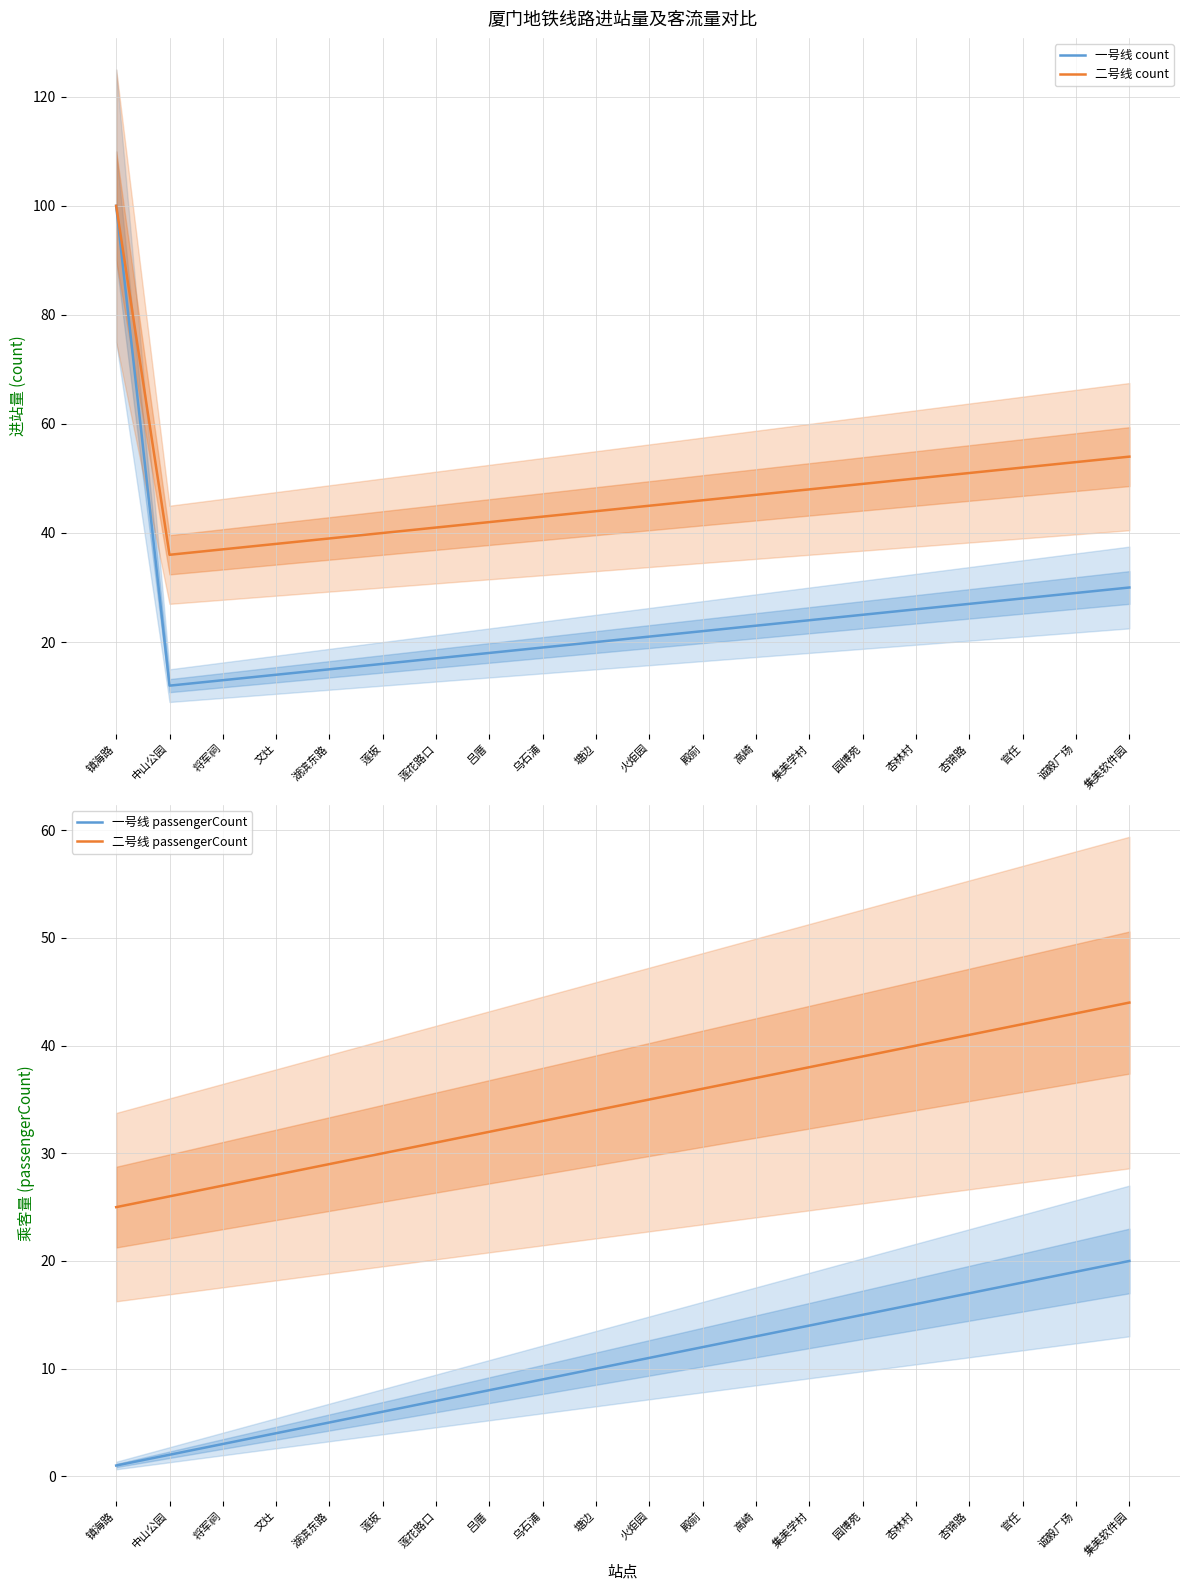

Reading right to left, what are all the values shown in this chart?

一号线 count: 30	29	28	27	26	25	24	23	22	21	20	19	18	17	16	15	14	13	12	100
二号线 count: 54	53	52	51	50	49	48	47	46	45	44	43	42	41	40	39	38	37	36	100
一号线 passengerCount: 20	19	18	17	16	15	14	13	12	11	10	9	8	7	6	5	4	3	2	1
二号线 passengerCount: 44	43	42	41	40	39	38	37	36	35	34	33	32	31	30	29	28	27	26	25